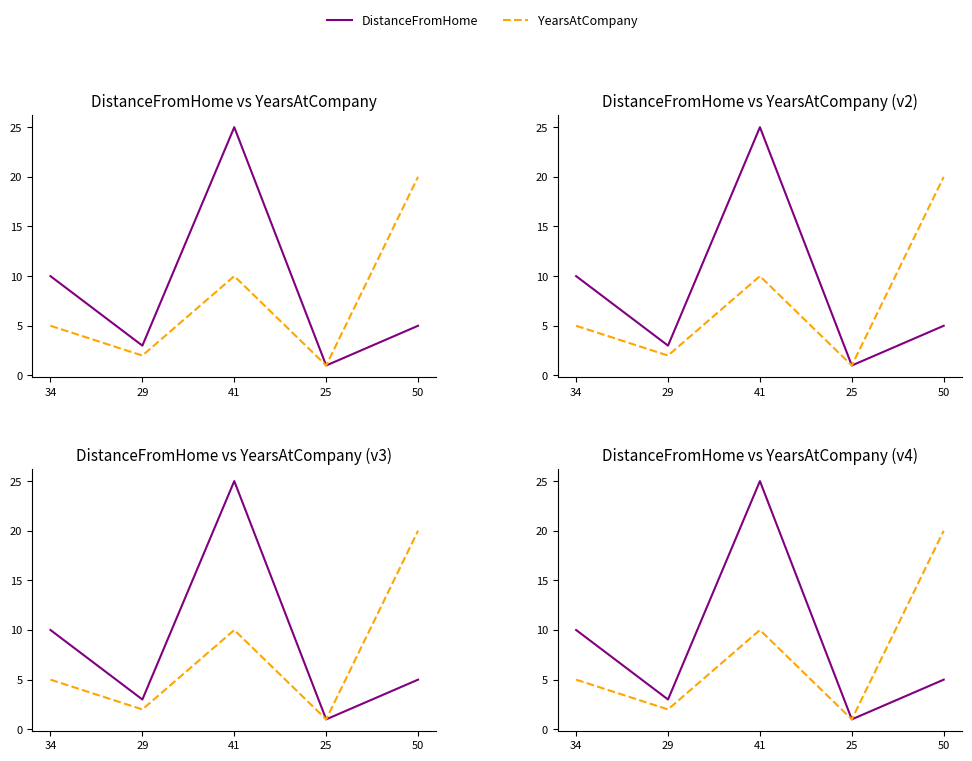

At how many categories does at least one series exceed 1?

4